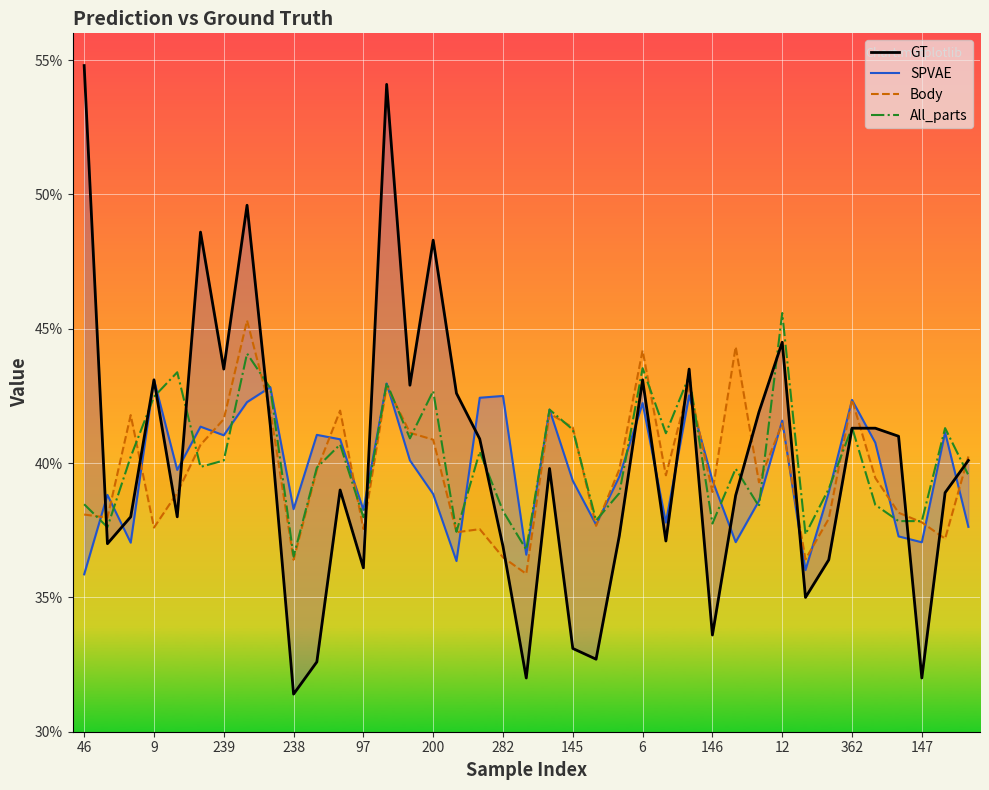

What is the difference between the second highest and minimum values in the GT series?

0.2